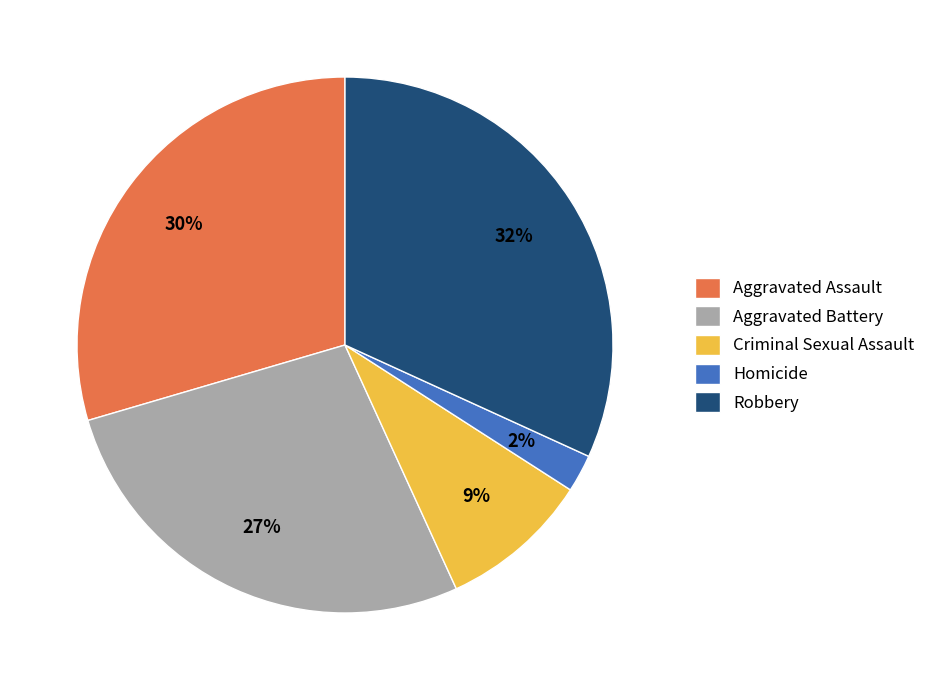

To the nearest percent, what portion does Aggravated Battery represent?

27%